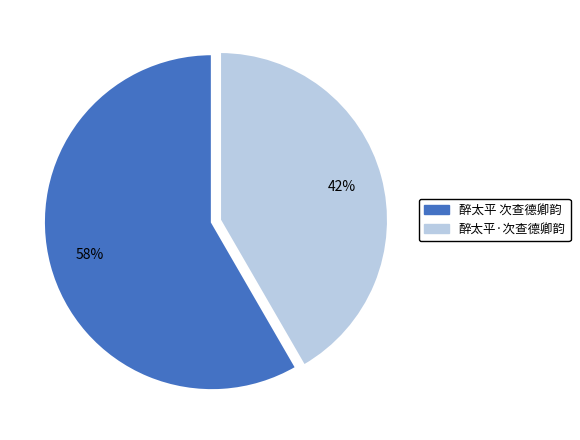

How many segments does this pie chart have?

2